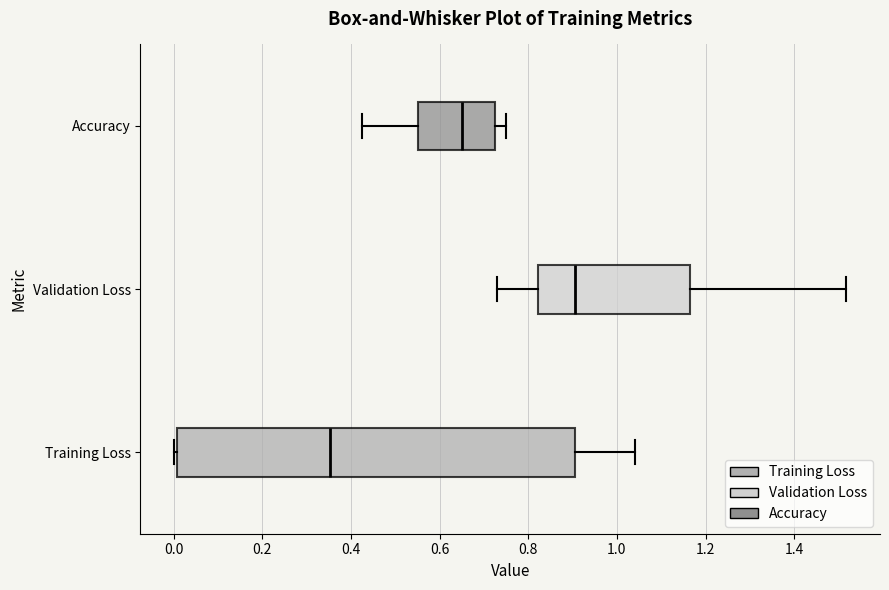

Reading bottom to top, read every box against the x-axis: the position of its median line, the range the box covers, and the ends of its whiskers. The values are not printed on the chart, so give them approximately, as read against the axis.

Training Loss: median 0.36, box 0.00 to 0.90, whiskers 0.00 to 1.04
Validation Loss: median 0.90, box 0.82 to 1.16, whiskers 0.72 to 1.52
Accuracy: median 0.66, box 0.56 to 0.72, whiskers 0.42 to 0.76